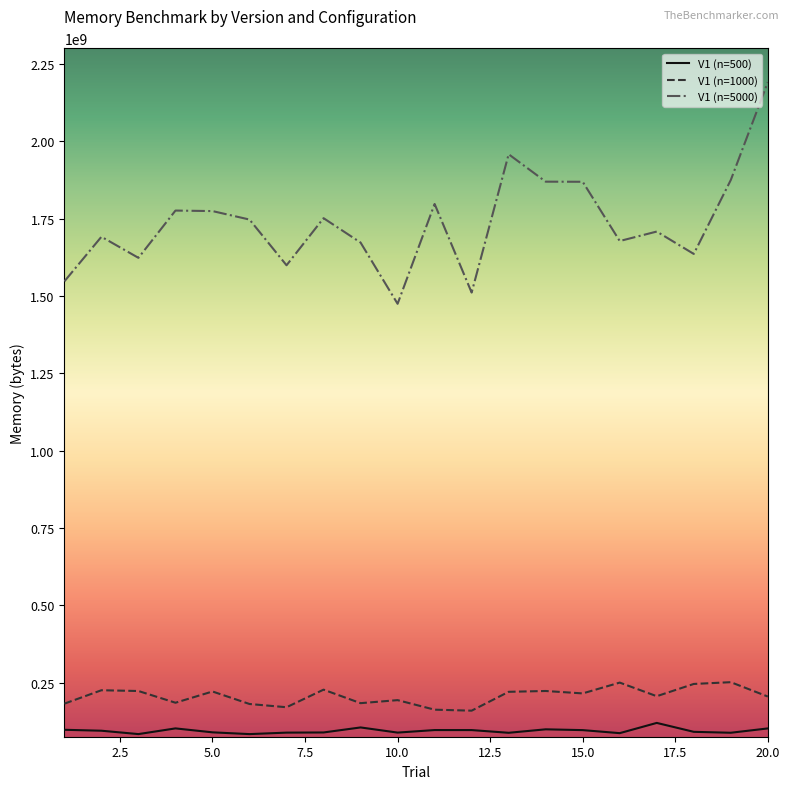

True or false: V1 (n=500) and V1 (n=5000) cross at least once.

False